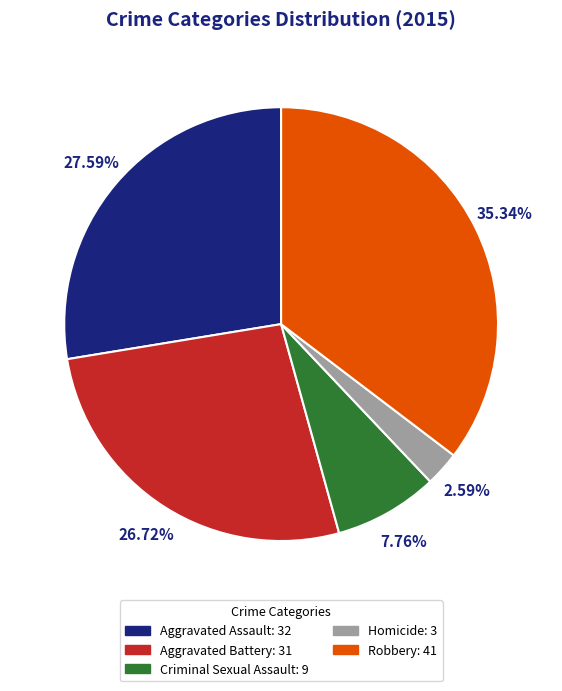

Which category has the biggest portion of the pie?

Robbery